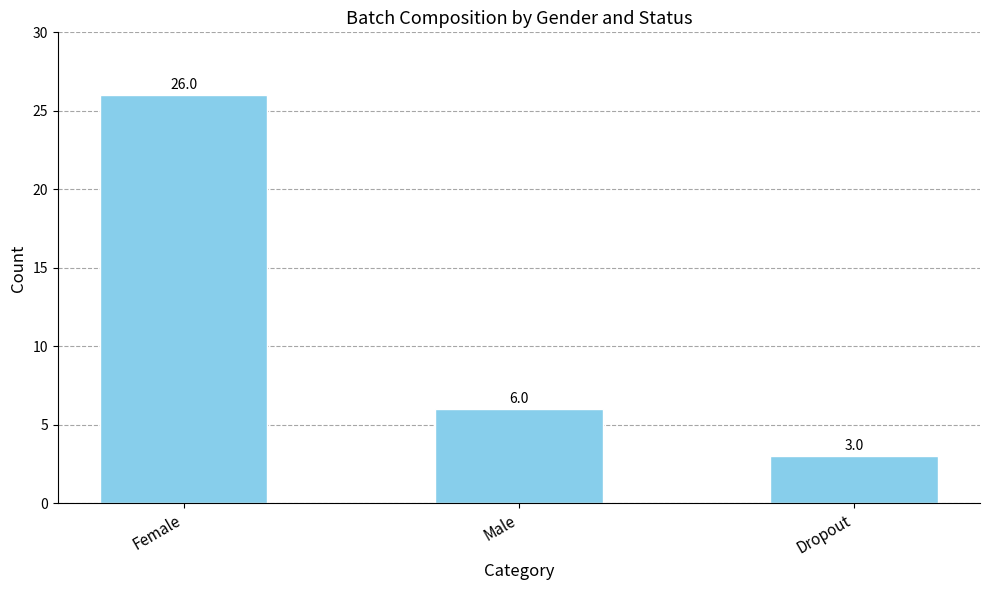

How many values are below 6?

1